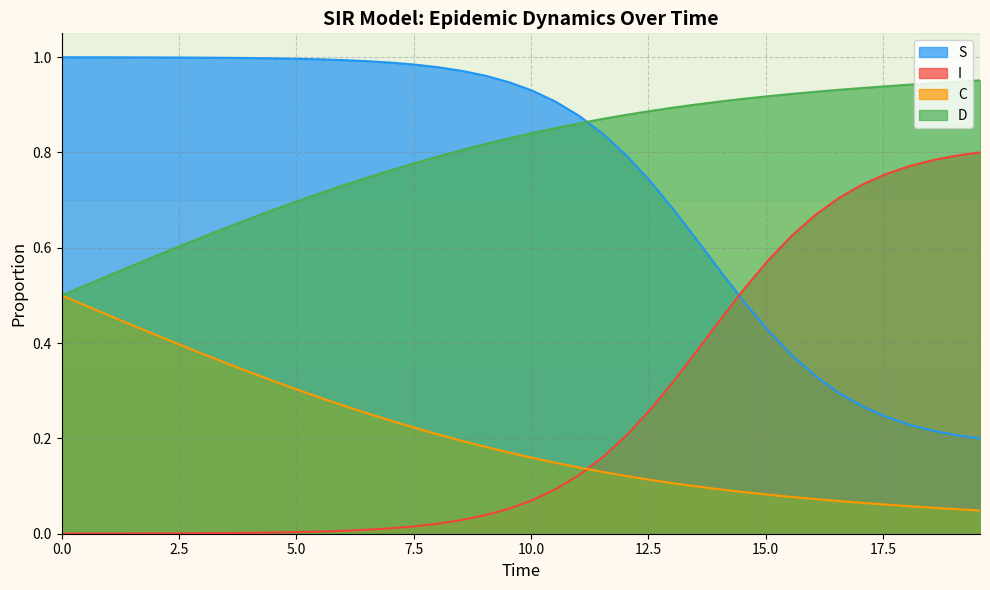

Which series has the widest spread of values?

S